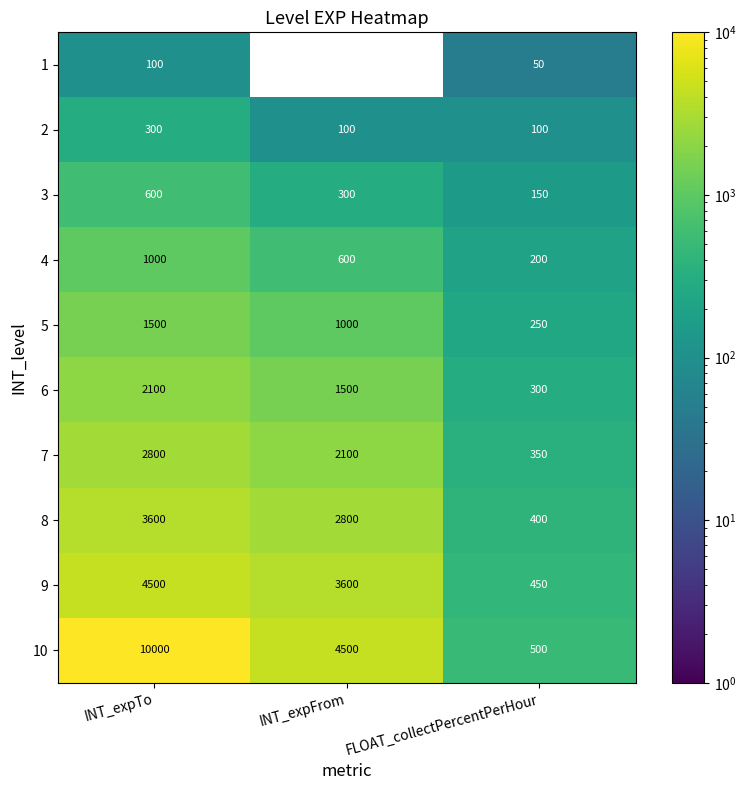

Reading right to left, transcribe all the data shown in this chart.

1: 50	0	100
2: 100	100	300
3: 150	300	600
4: 200	600	1000
5: 250	1000	1500
6: 300	1500	2100
7: 350	2100	2800
8: 400	2800	3600
9: 450	3600	4500
10: 500	4500	10000